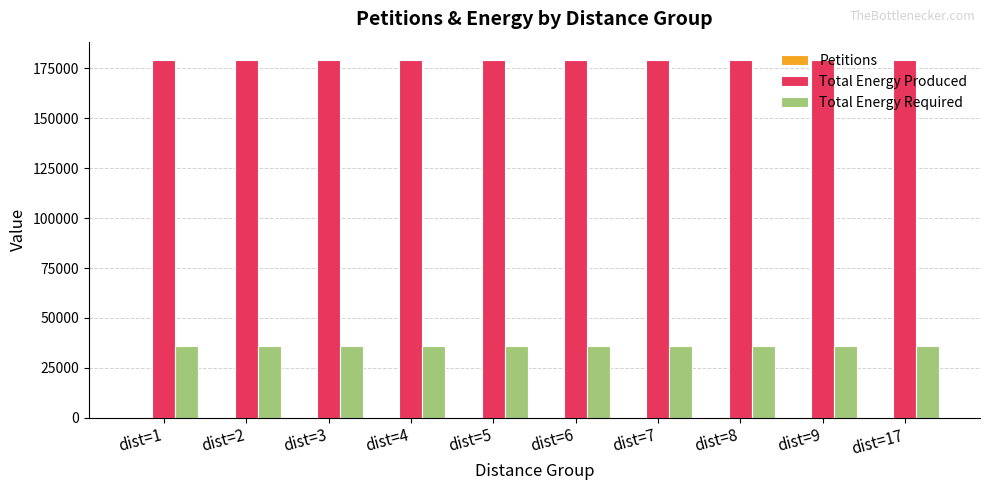

What is the spread (max minus min) of values at dist=4?

179411